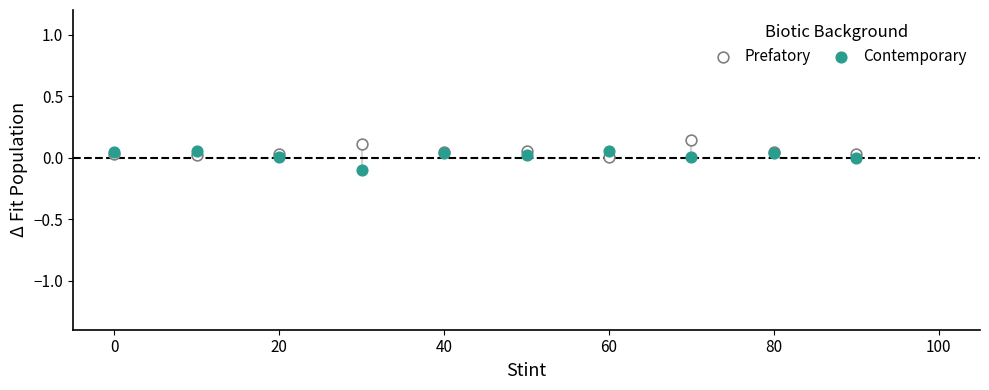

What is the X range (max minus min) for the scatter plot?

90.0